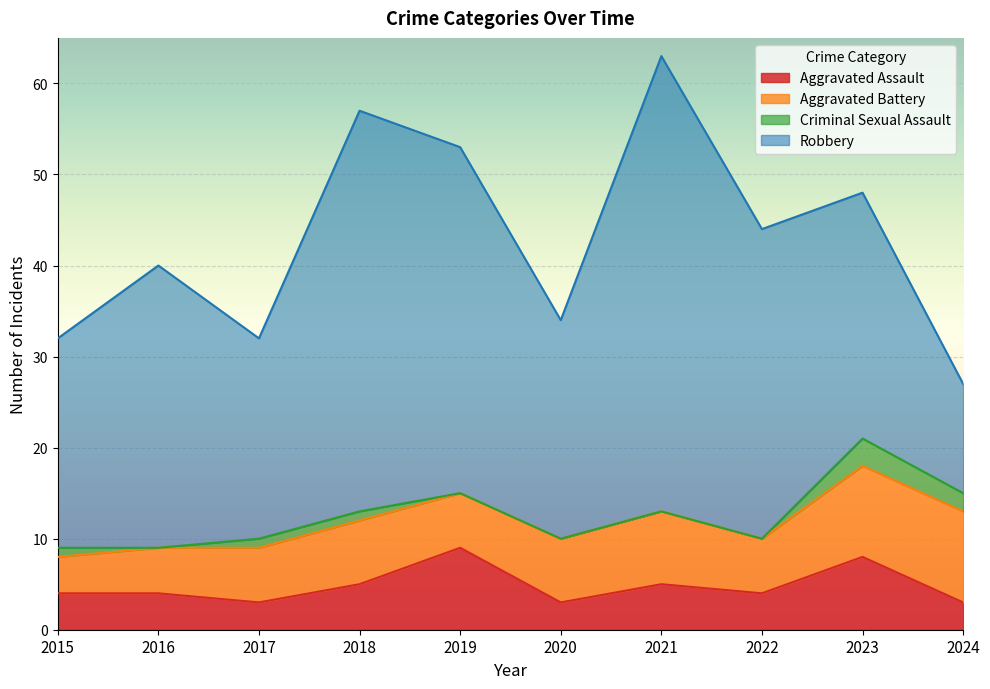

What is the value of the Robbery point at the 3rd from the left?

22